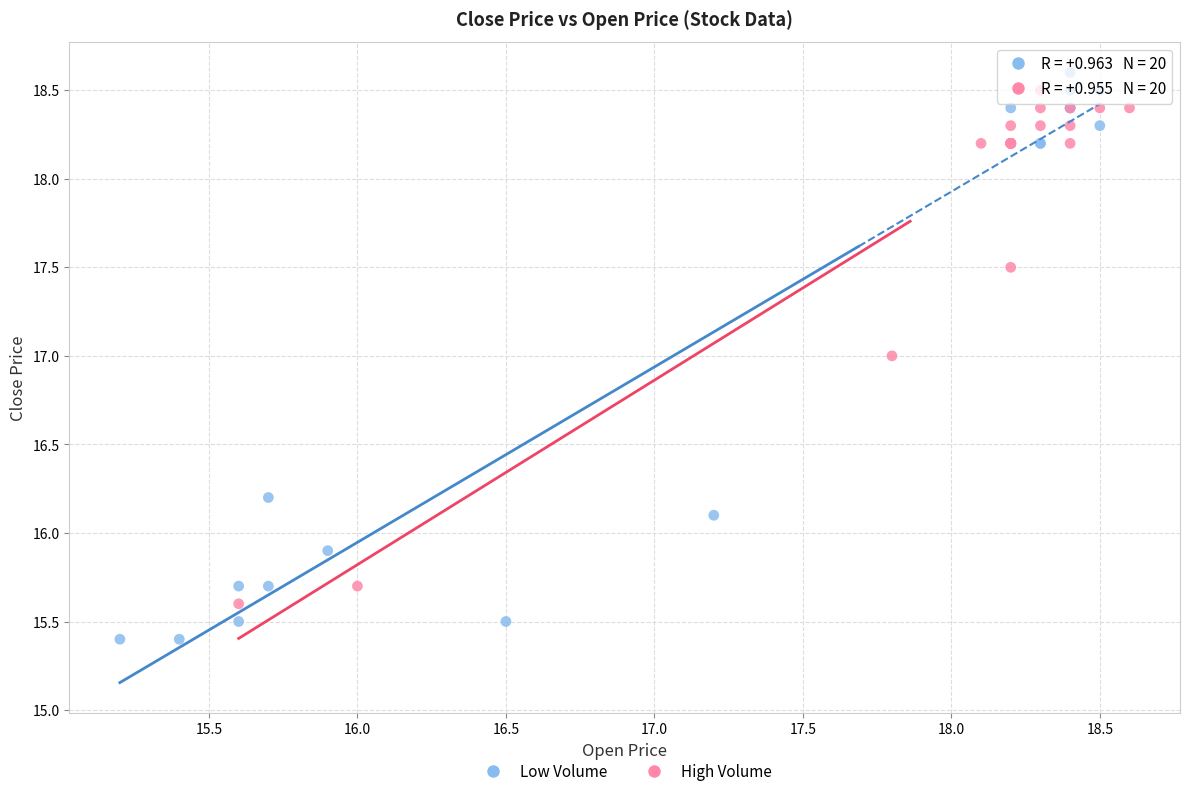

Which series has the widest spread of Y values?

Low Volume